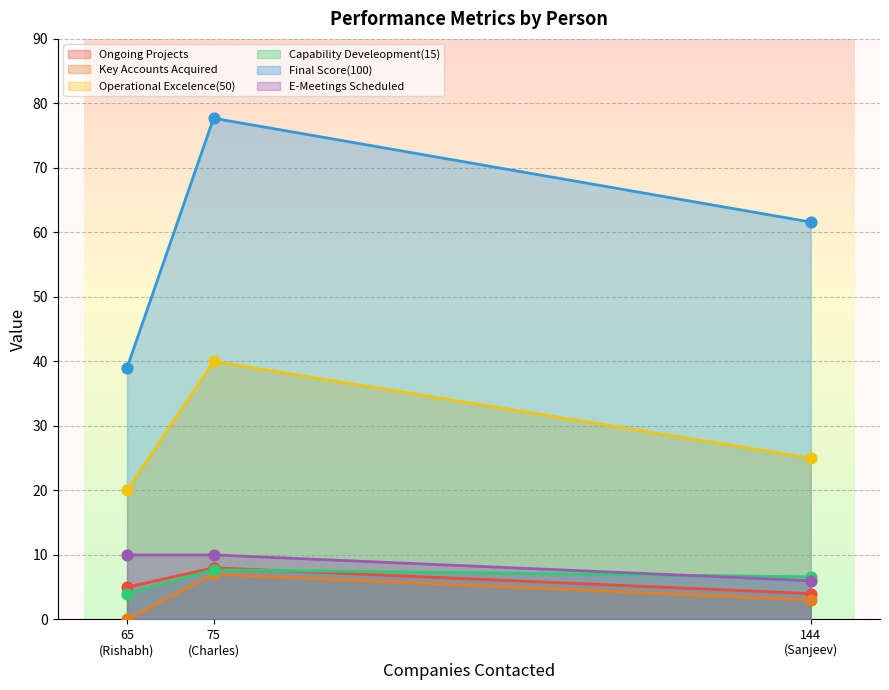

Which series has the largest total across all categories?

Final Score(100)